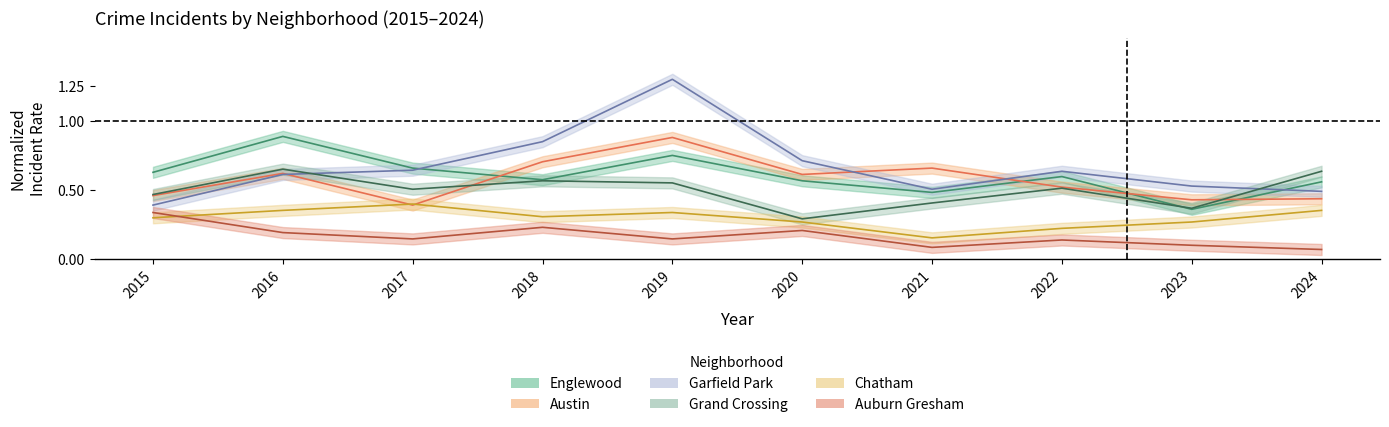

Reading left to right, transcribe all the data shown in this chart.

Englewood: 2015=0.6	2016=0.9	2017=0.7	2018=0.6	2019=0.7	2020=0.6	2021=0.5	2022=0.6	2023=0.4	2024=0.6
Austin: 2015=0.5	2016=0.6	2017=0.4	2018=0.7	2019=0.9	2020=0.6	2021=0.7	2022=0.5	2023=0.4	2024=0.4
Garfield Park: 2015=0.4	2016=0.6	2017=0.6	2018=0.8	2019=1.3	2020=0.7	2021=0.5	2022=0.6	2023=0.5	2024=0.5
Grand Crossing: 2015=0.5	2016=0.7	2017=0.5	2018=0.6	2019=0.6	2020=0.3	2021=0.4	2022=0.5	2023=0.4	2024=0.6
Chatham: 2015=0.3	2016=0.4	2017=0.4	2018=0.3	2019=0.3	2020=0.3	2021=0.2	2022=0.2	2023=0.3	2024=0.4
Auburn Gresham: 2015=0.3	2016=0.2	2017=0.1	2018=0.2	2019=0.1	2020=0.2	2021=0.1	2022=0.1	2023=0.1	2024=0.1